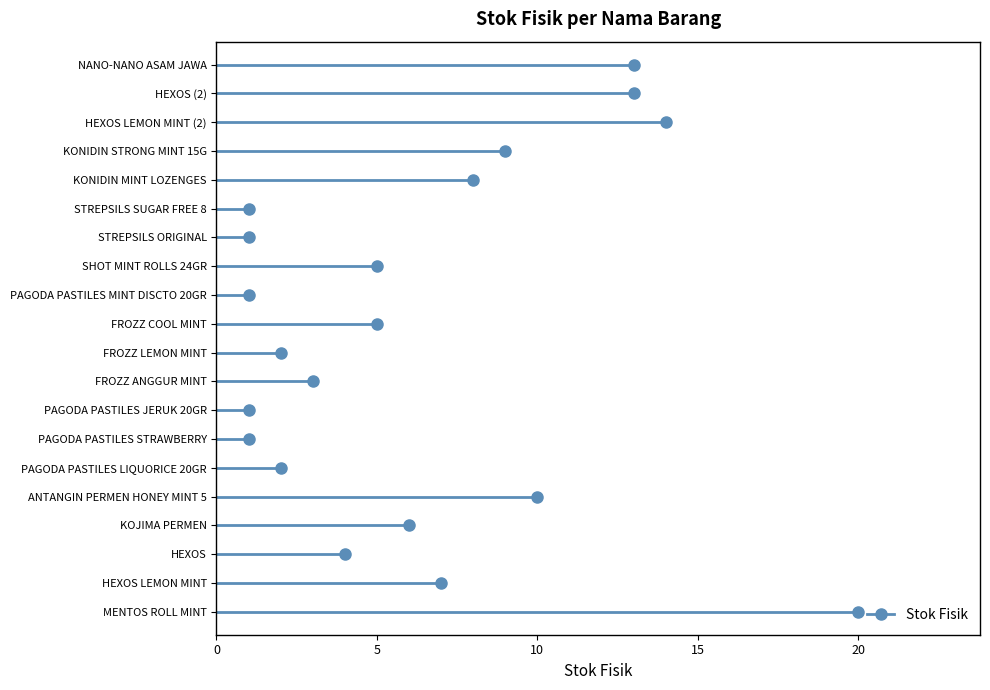

Rank the categories by value from highest to lowest.

MENTOS ROLL MINT, HEXOS LEMON MINT (2), HEXOS (2), NANO-NANO ASAM JAWA, ANTANGIN PERMEN HONEY MINT 5, KONIDIN STRONG MINT 15G, KONIDIN MINT LOZENGES, HEXOS LEMON MINT, KOJIMA PERMEN, FROZZ COOL MINT, SHOT MINT ROLLS 24GR, HEXOS, FROZZ ANGGUR MINT, PAGODA PASTILES LIQUORICE 20GR, FROZZ LEMON MINT, PAGODA PASTILES STRAWBERRY, PAGODA PASTILES JERUK 20GR, PAGODA PASTILES MINT DISCTO 20GR, STREPSILS ORIGINAL, STREPSILS SUGAR FREE 8